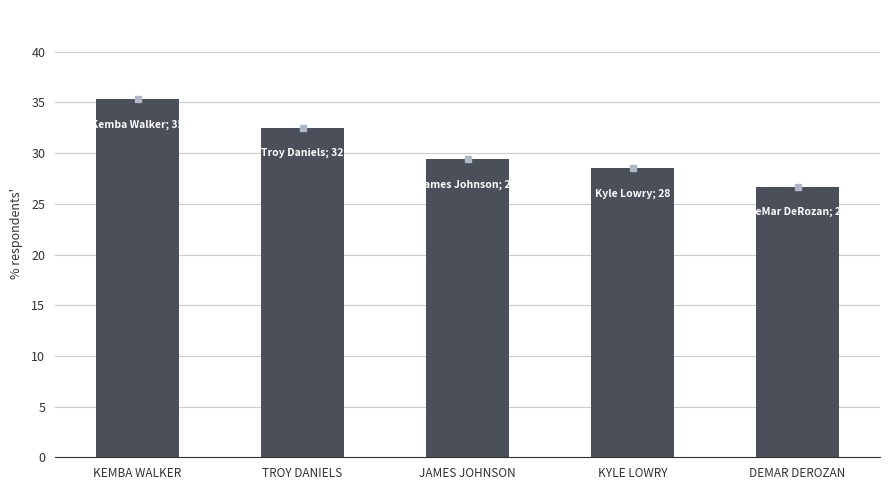

What is the average value?

30.5